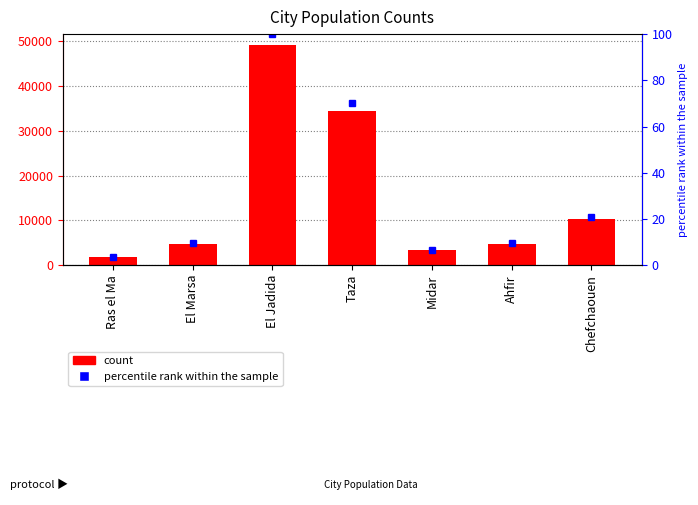

List the series in order of their peak value, lowest first.

percentile rank within the sample, count